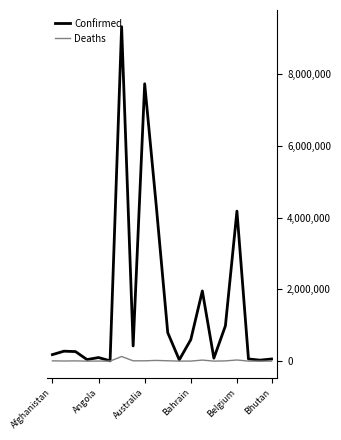

Which series has the largest total across all categories?

Confirmed